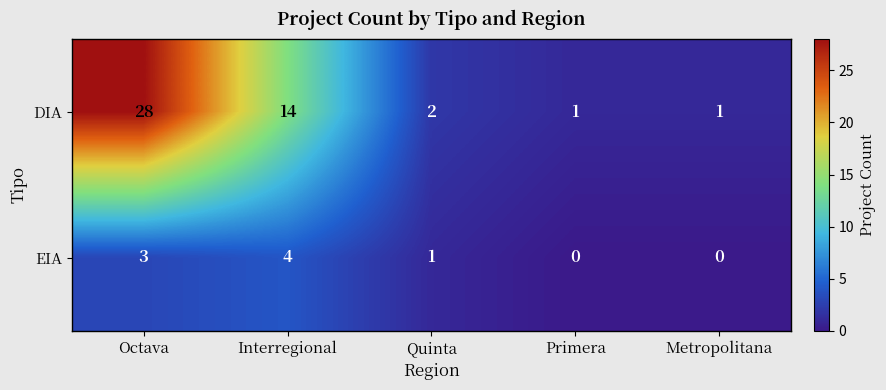

At which label does EIA reach its peak?

Interregional